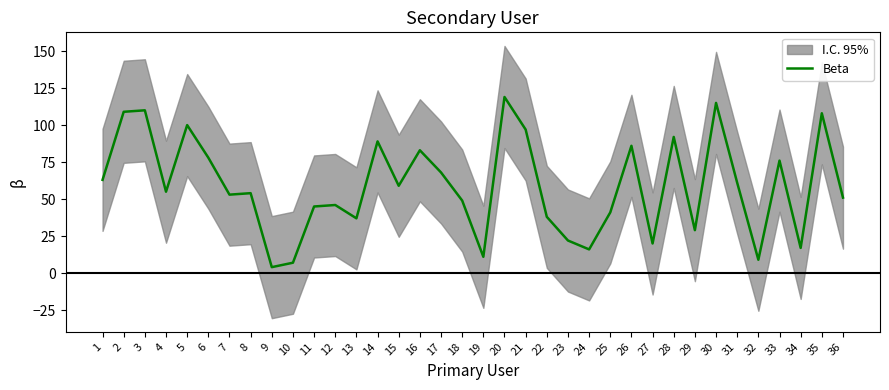

Which has a higher value, 12 or 32?

12